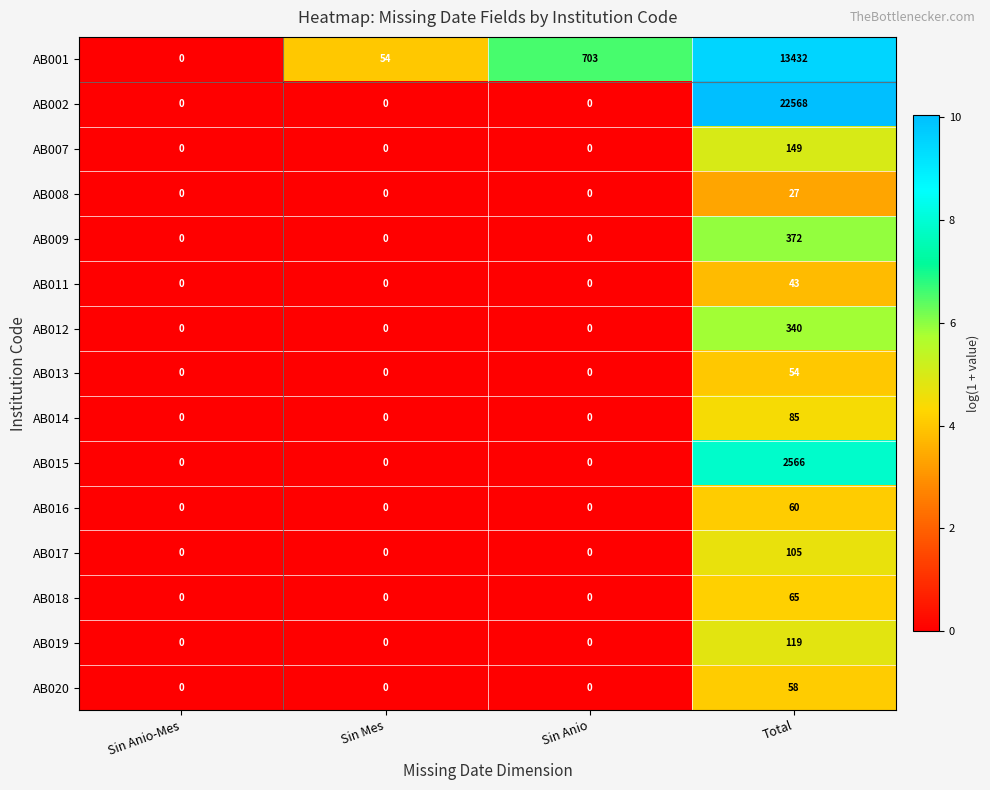

Which series has the largest total across all categories?

AB002